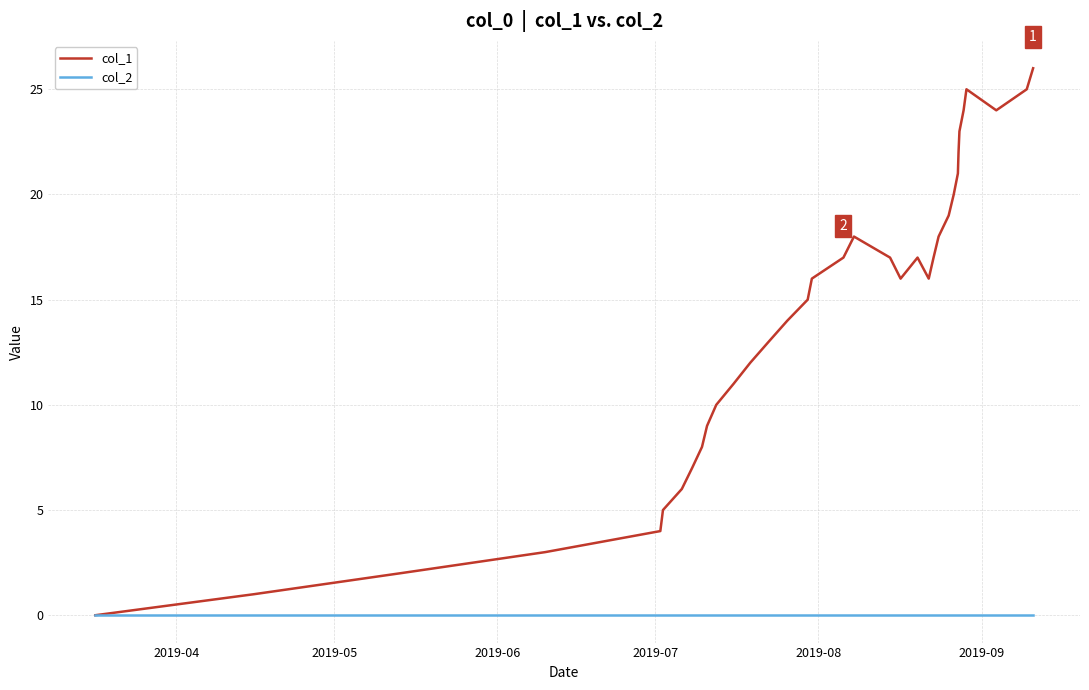

List the series in order of their overall mean, highest first.

col_1, col_2